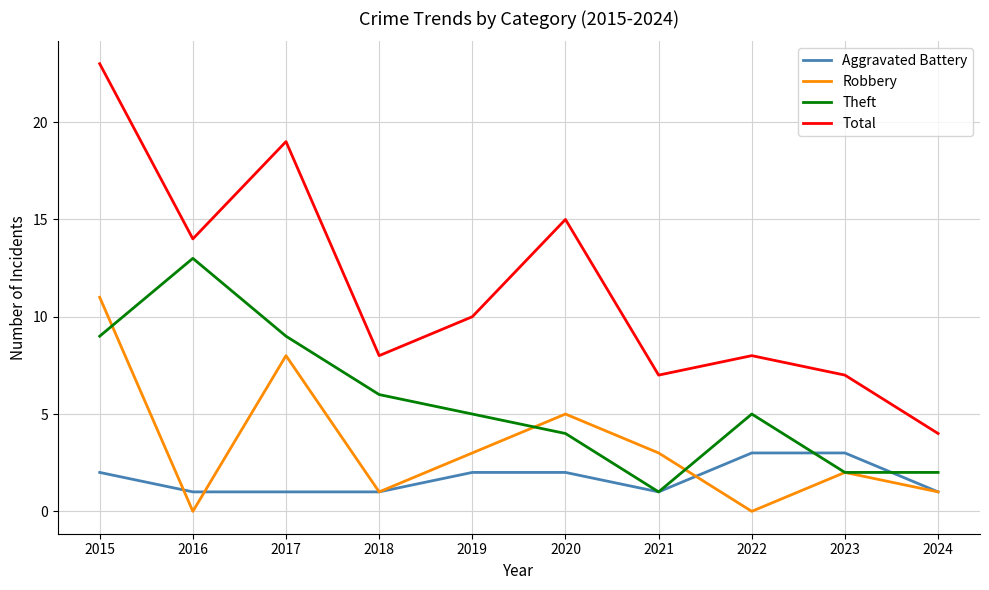

Is this an area chart (filled region under the line)?

No